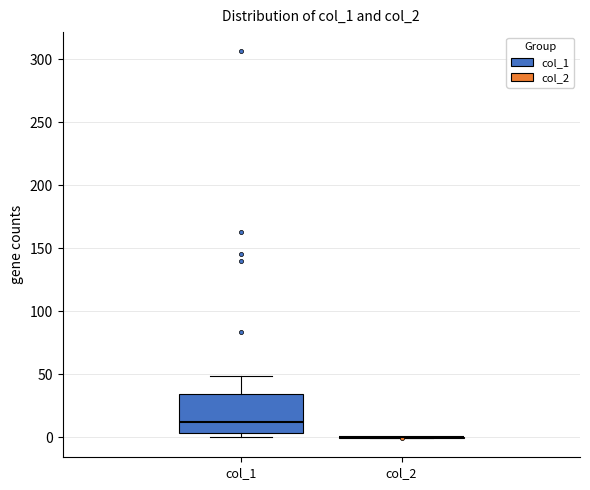

Where does the upper whisker of the box for col_1 end on the y-axis? The values are not printed on the chart, so give them approximately, as read against the axis.

50